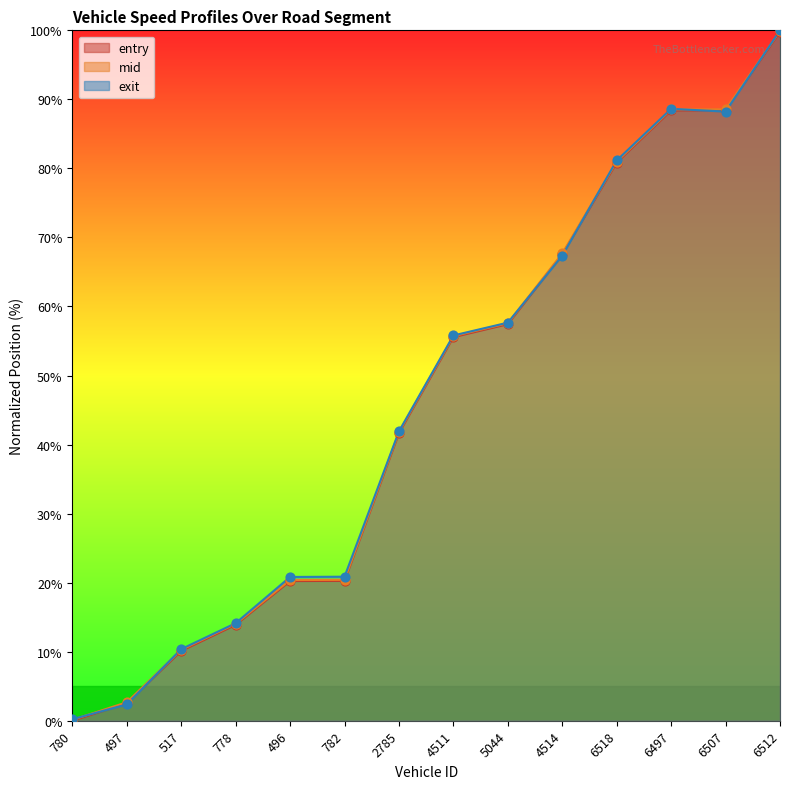

At which category is the sum across all series the highest?

6512